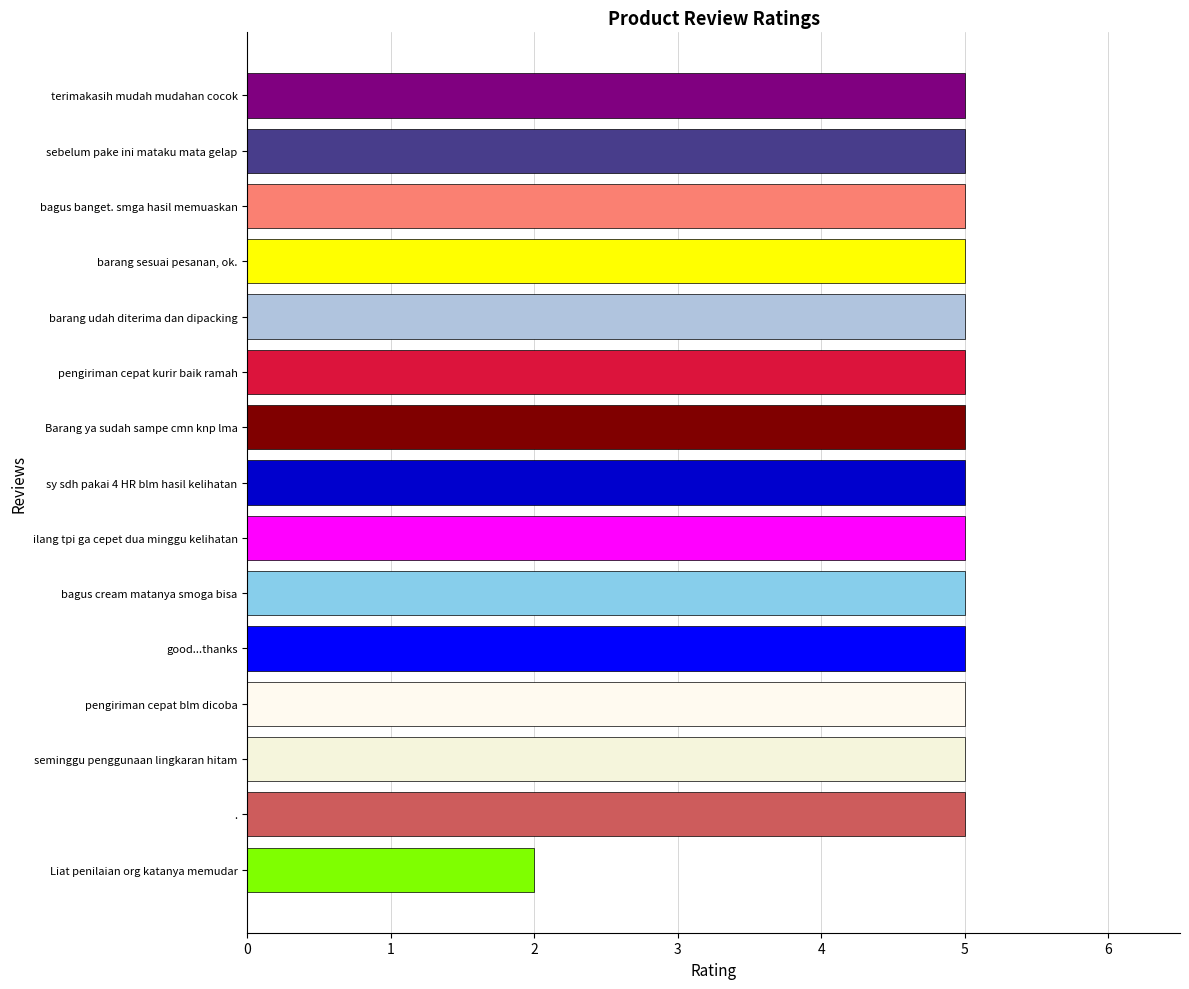

Which label corresponds to the smallest value in the chart?

Liat penilaian org katanya memudar